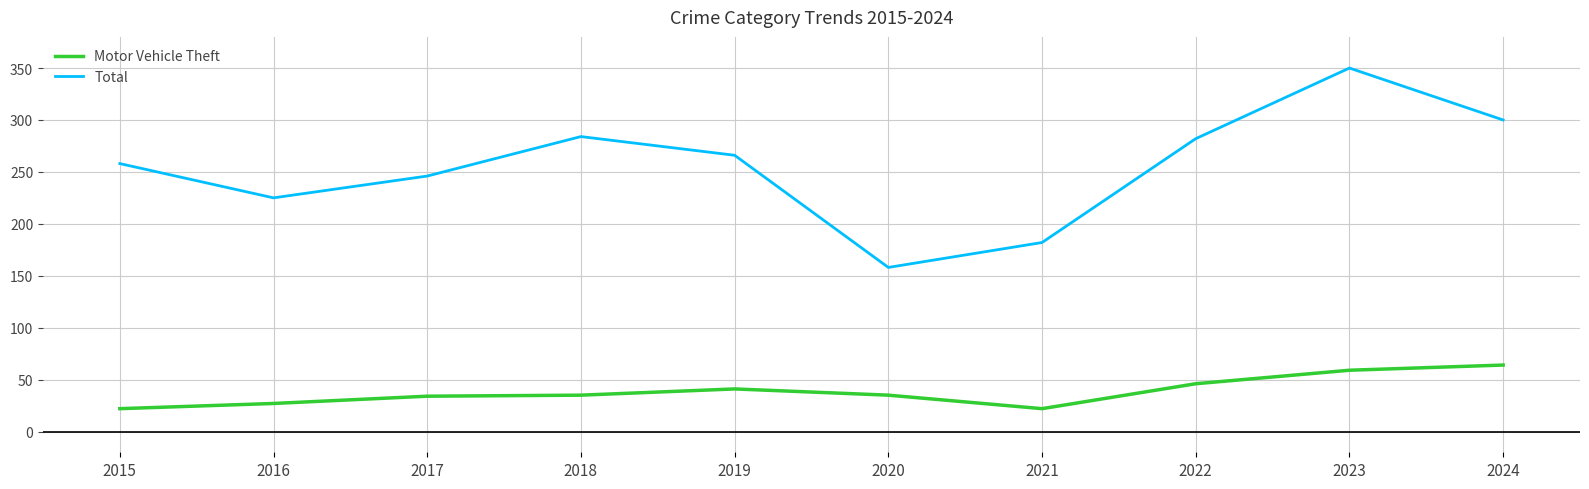

Read the Motor Vehicle Theft value at 2021, to the nearest 5.

20